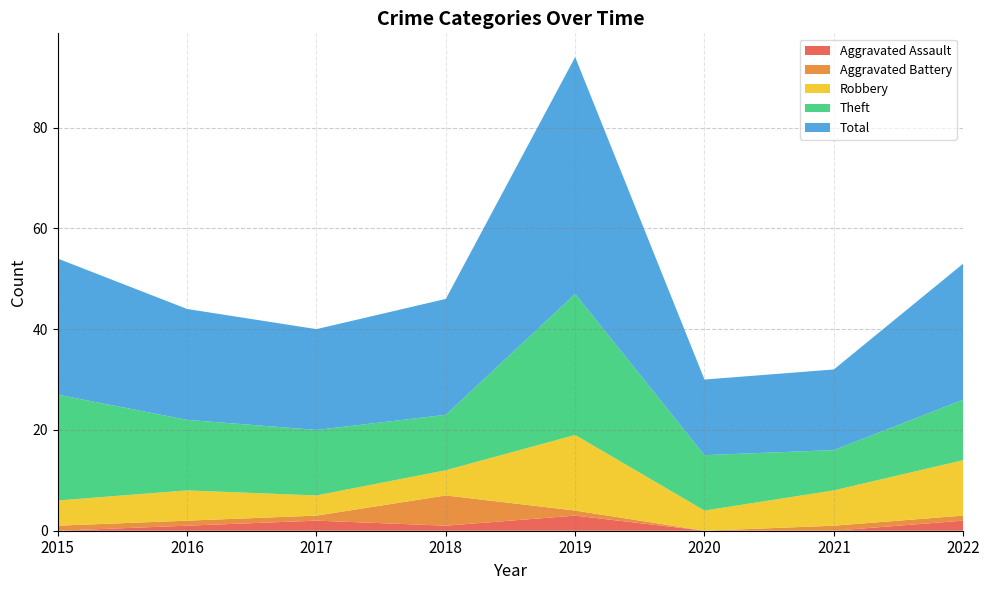

Reading right to left, what are all the values shown in this chart?

Aggravated Assault: 2	0	0	3	1	2	1	0
Aggravated Battery: 1	1	0	1	6	1	1	1
Robbery: 11	7	4	15	5	4	6	5
Theft: 12	8	11	28	11	13	14	21
Total: 27	16	15	47	23	20	22	27